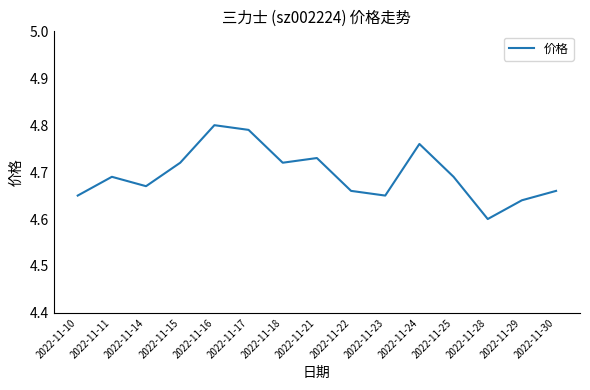

What is the difference between the maximum and second lowest values?

0.2